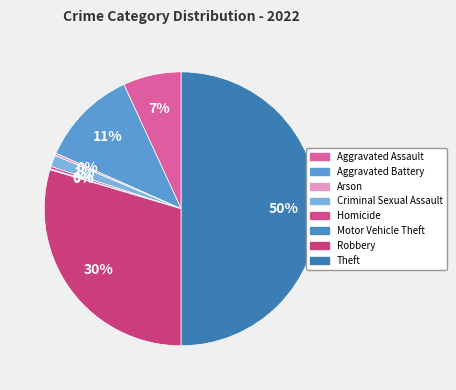

What is the change in value from Arson to Motor Vehicle Theft?

-3